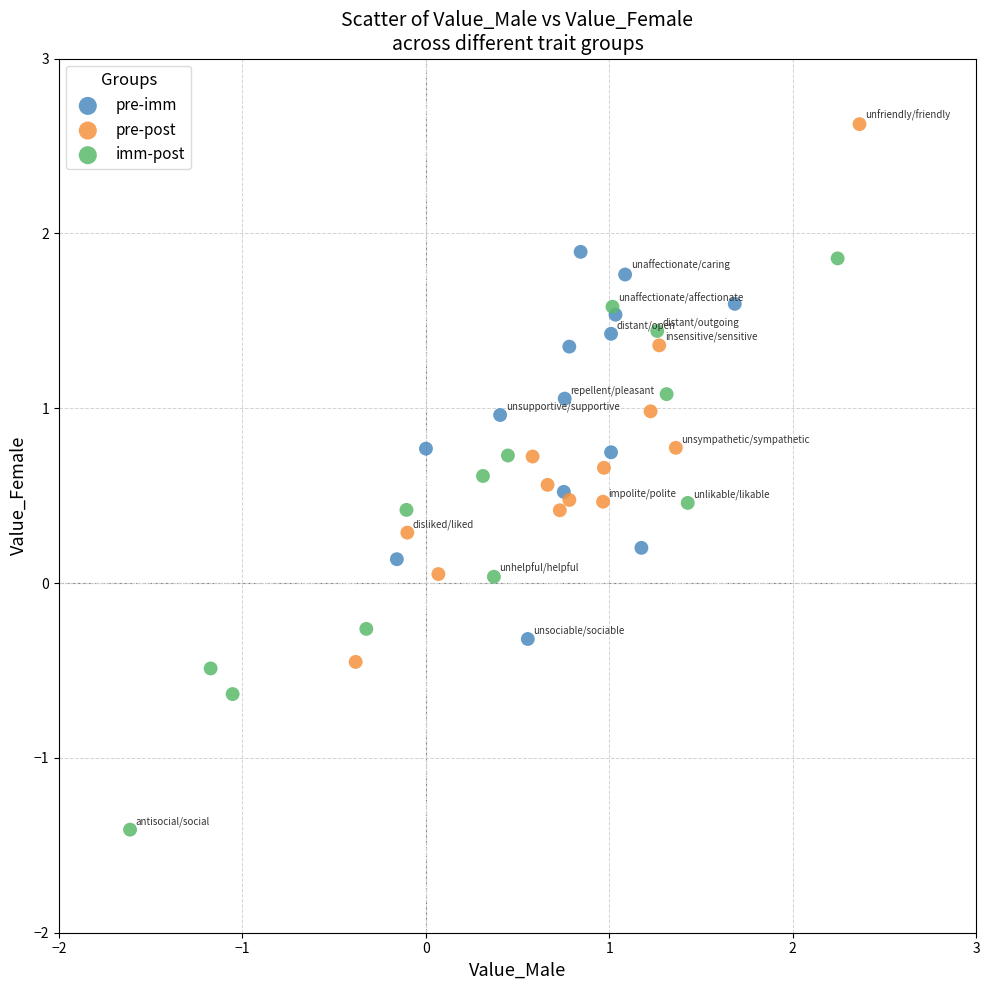

Which series reaches the minimum Y coordinate?

imm-post